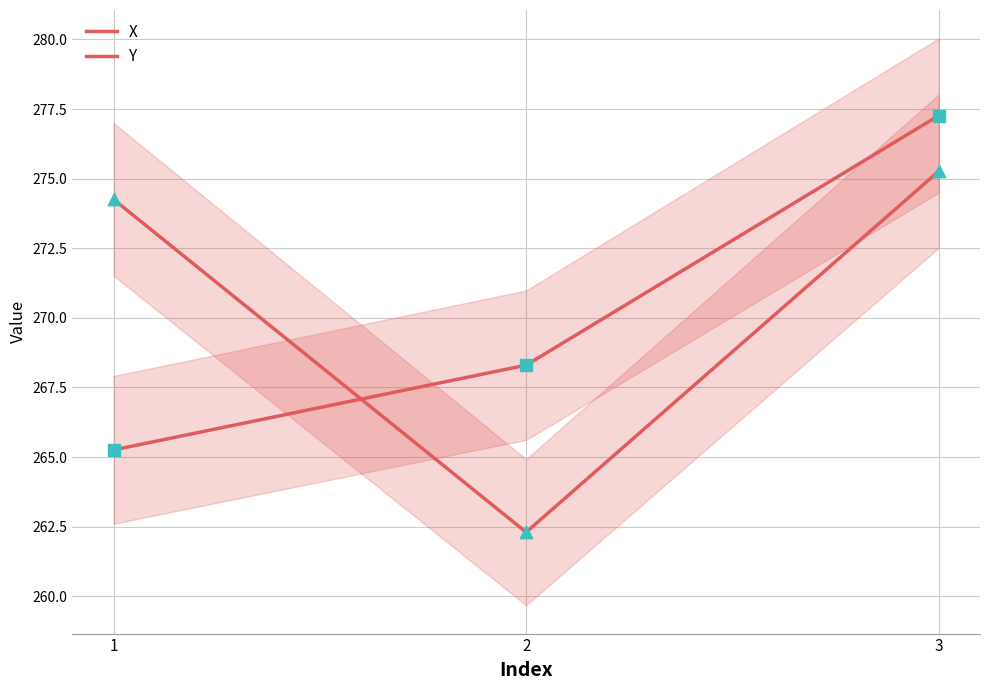

At how many categories does at least one series exceed 272?

2